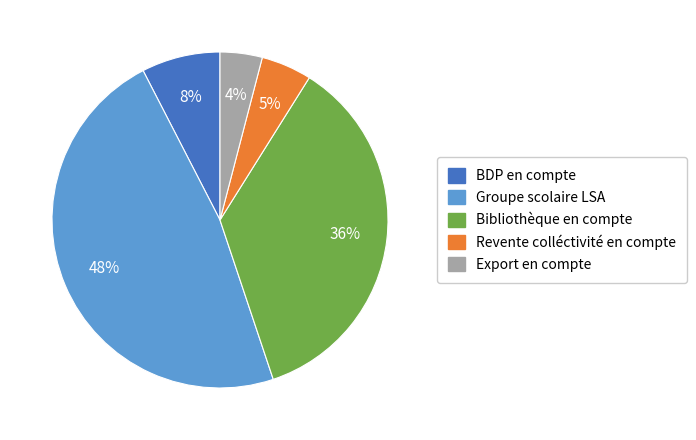

Rank the categories by value from lowest to highest.

Export en compte, Revente colléctivité en compte, BDP en compte, Bibliothèque en compte, Groupe scolaire LSA